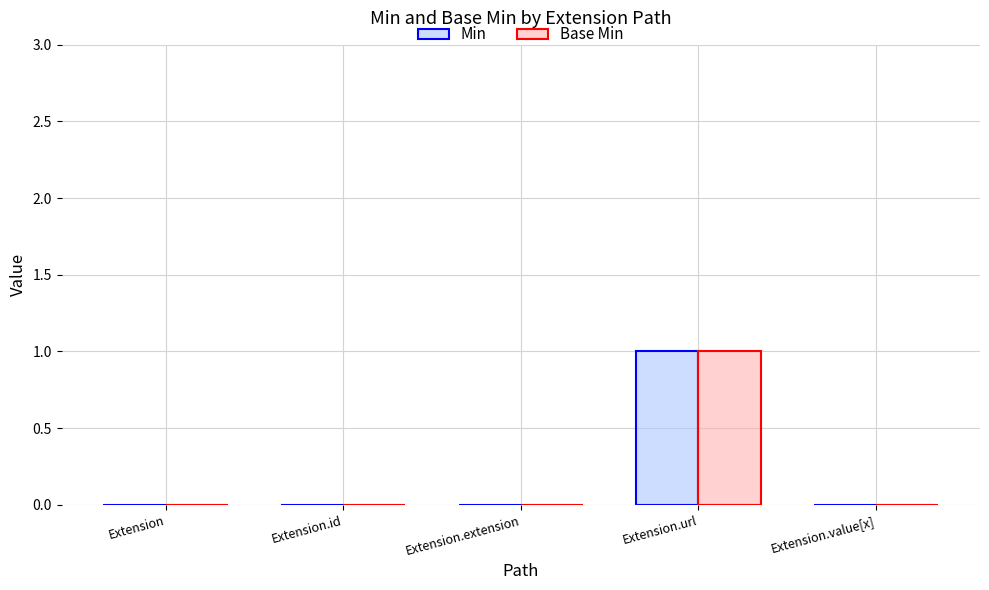

How many distinct data groups are displayed?

2